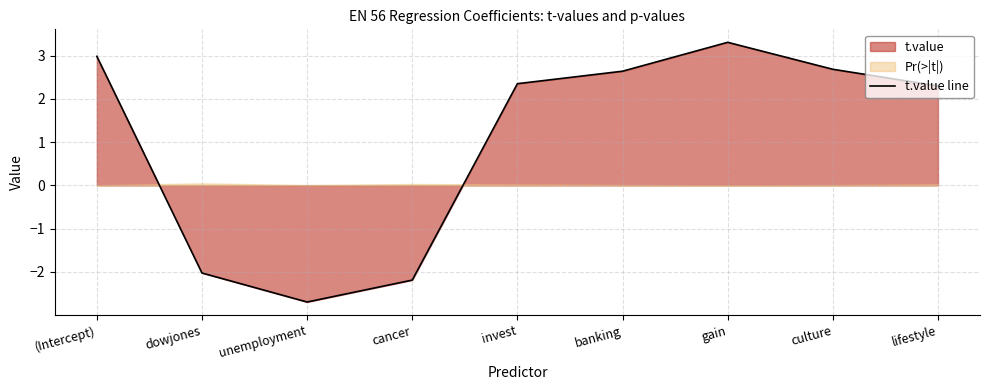

The chart shows a value of 3.7 at banking. True or false?

False